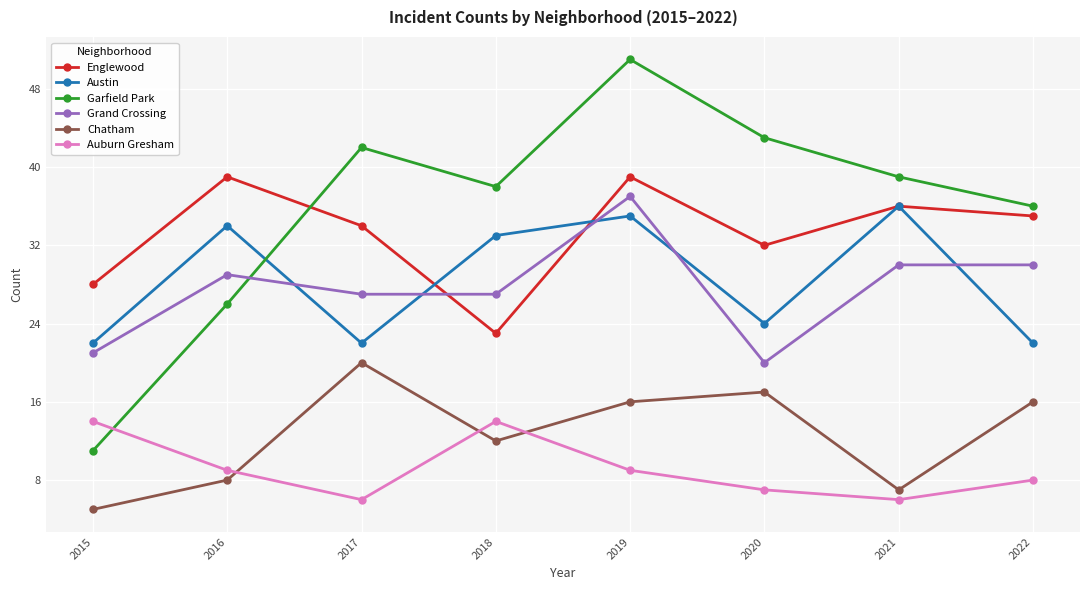

What is the value of the Austin point at the 4th from the left?

33